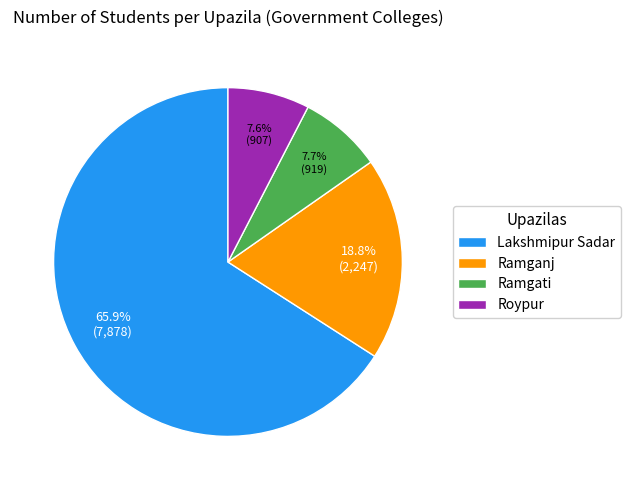

Count the number of slices in the pie.

4